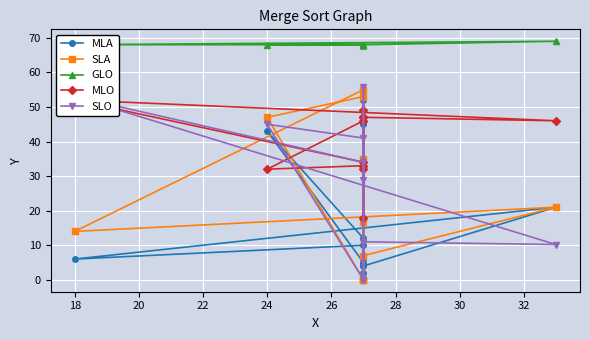

What is the difference between the maximum and second lowest values in the MLA series?

48.0